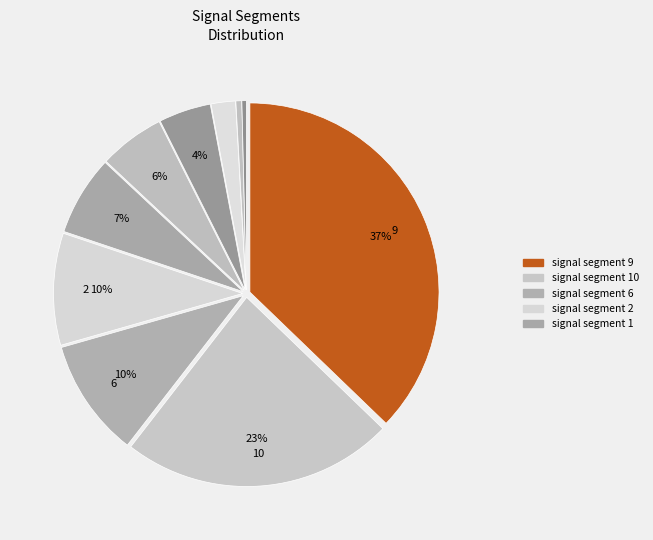

Rank the categories by value from lowest to highest.

signal segment 3, signal segment 4, signal segment 7, signal segment 5, signal segment 8, signal segment 1, signal segment 2, signal segment 6, signal segment 10, signal segment 9